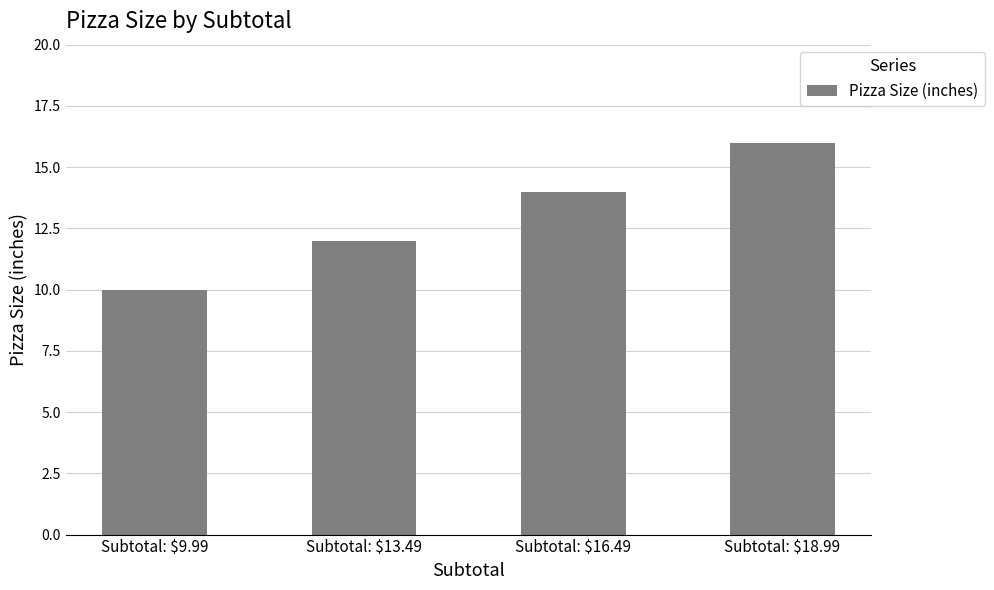

Is it true that the value at Subtotal: $9.99 is 10?

True